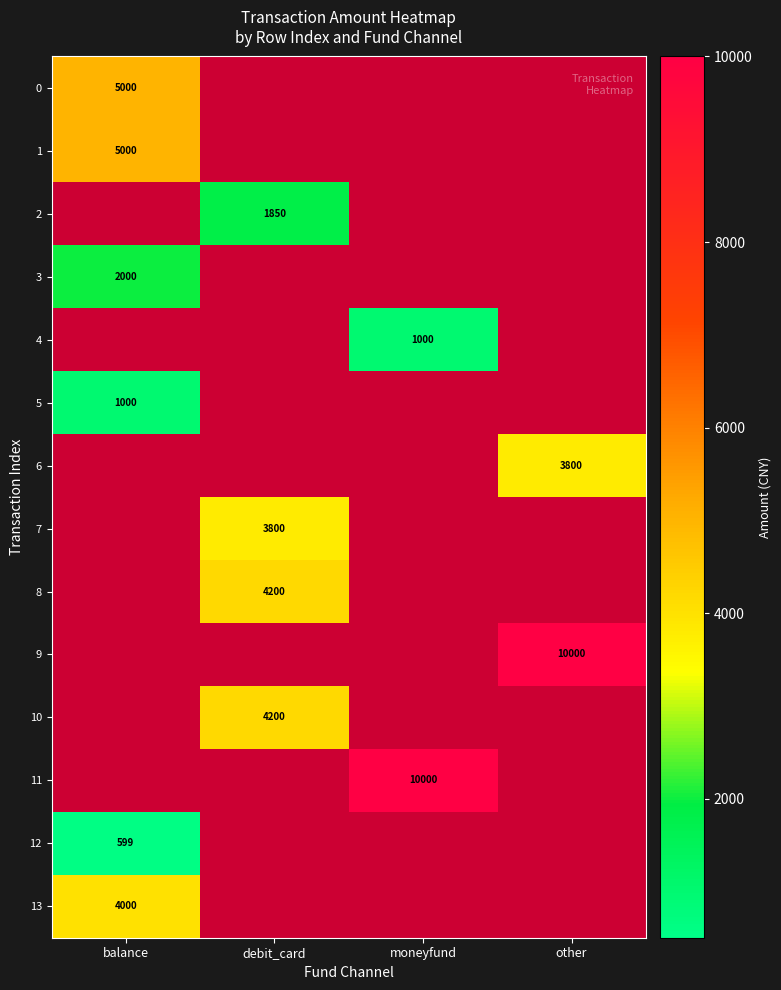

Is it true that 11 equals 14041 at moneyfund?

False